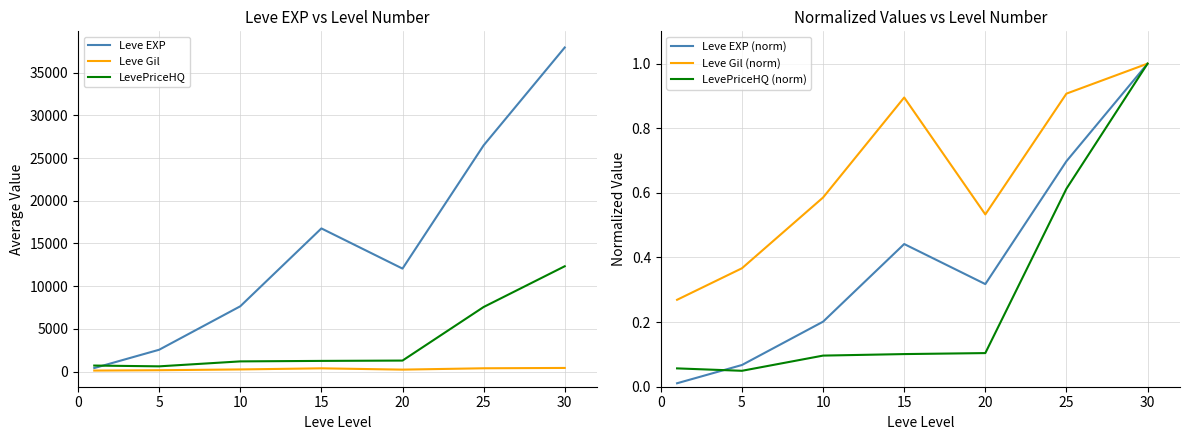

What is the difference between the second highest and minimum values in the Leve Gil (norm) series?

0.6